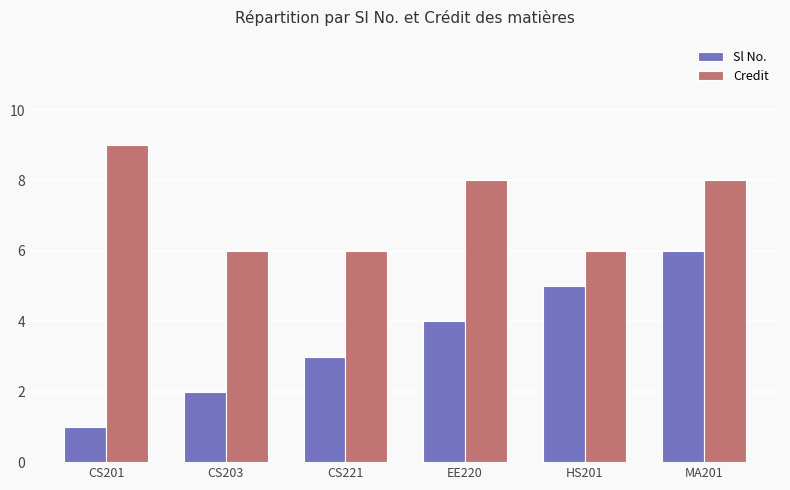

Count the Sl No. values in the range 2 to 5.

4